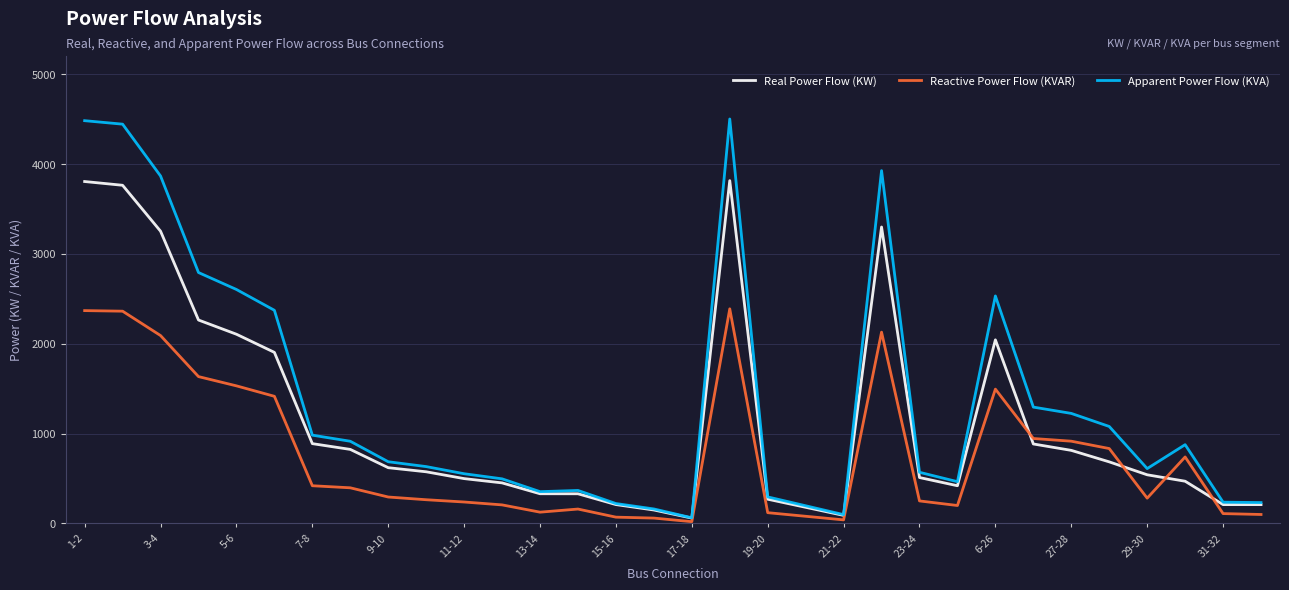

What is the greatest value displayed?

4501.3